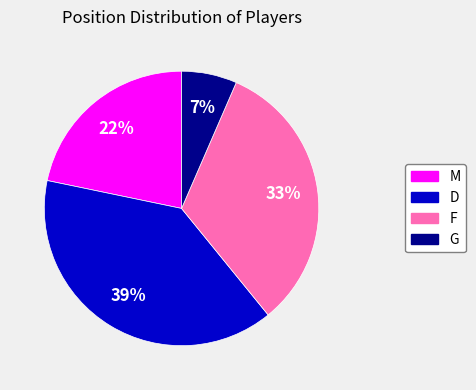

Do G and D together represent more than half of the pie?

No